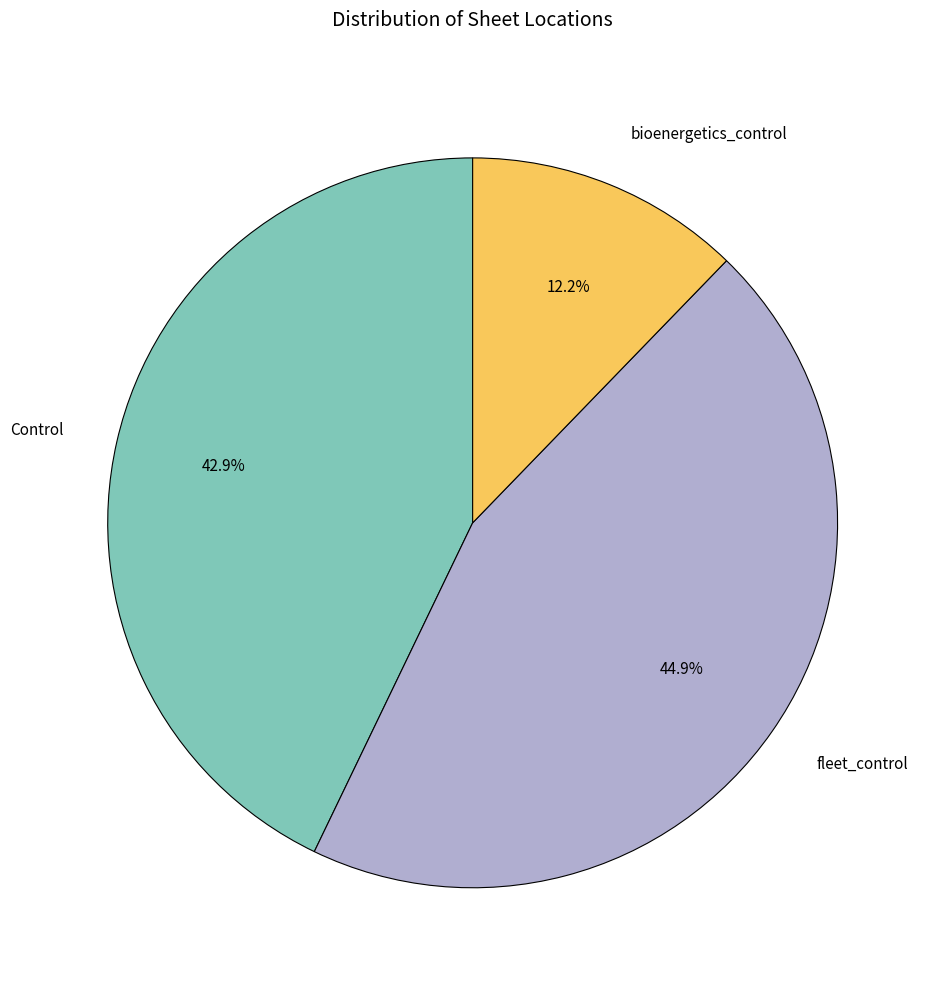

What is the total percentage of bioenergetics_control and Control?

55.1%